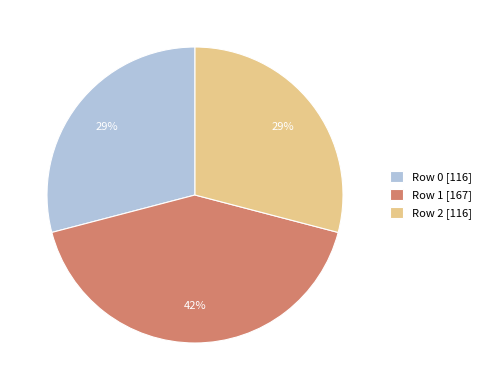

To the nearest percent, what is the difference between the largest and smallest slice percentages?

13%